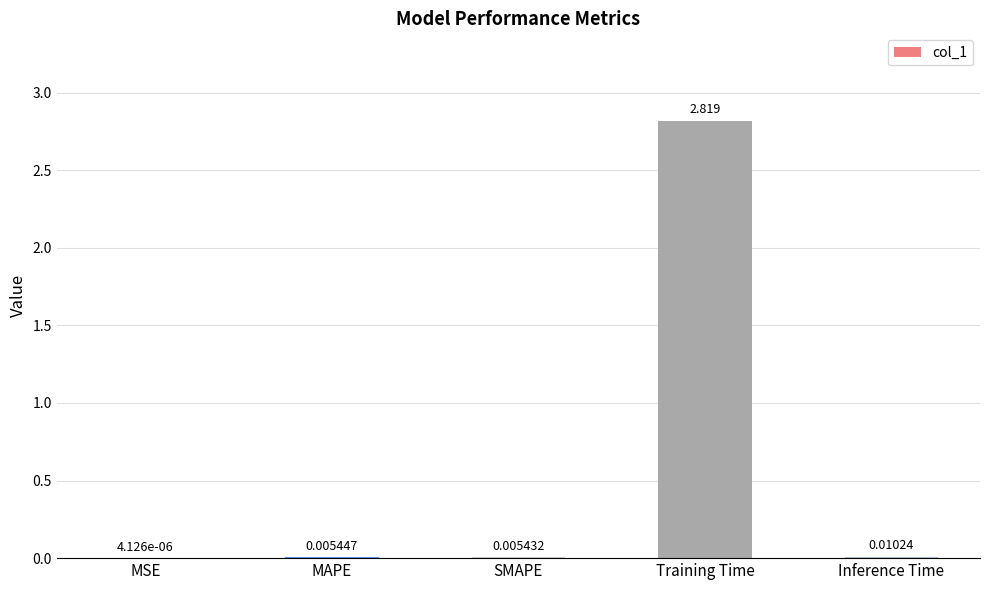

Which label corresponds to the largest value in the chart?

Training Time